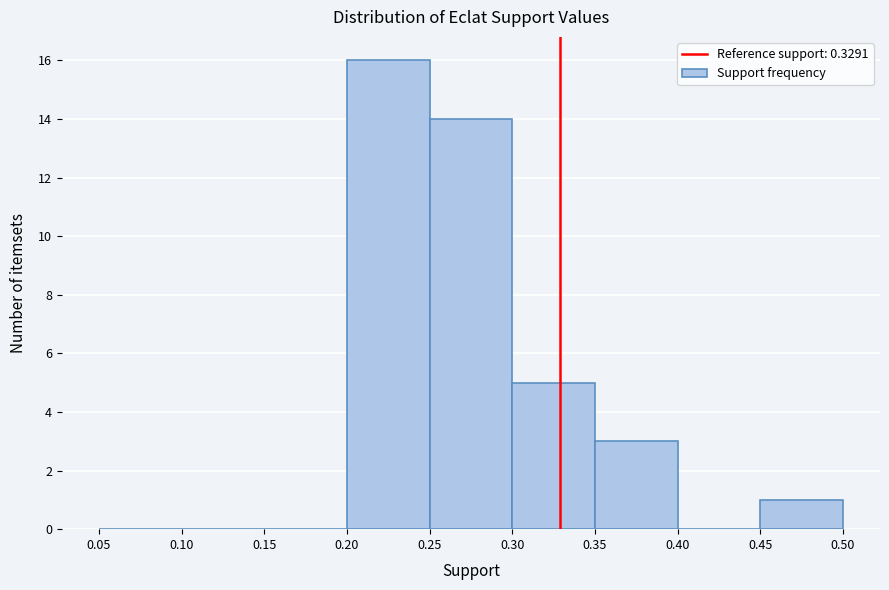

Reading left to right, transcribe this chart: for each bar, give the range it covers on the x-axis and its height. The values are not printed on the chart, so give them approximately, as read against the axis.

0.05 to 0.10: 0
0.10 to 0.15: 0
0.15 to 0.20: 0
0.20 to 0.25: 16
0.25 to 0.30: 14
0.30 to 0.35: 5
0.35 to 0.40: 3
0.40 to 0.45: 0
0.45 to 0.50: 1